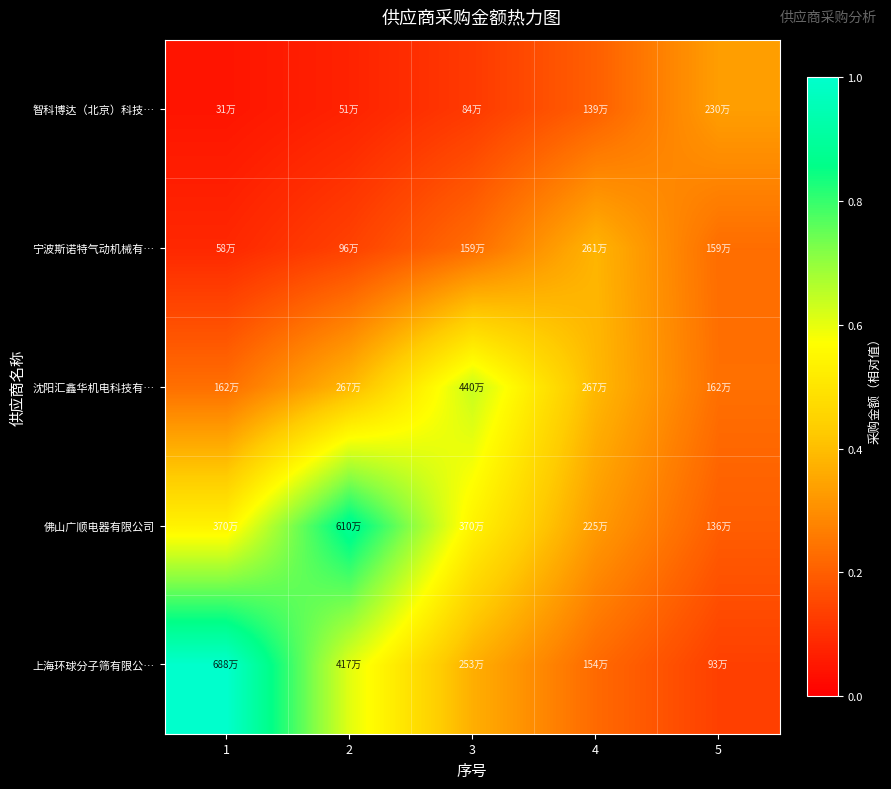

Reading left to right, list all the values displayed in this chart.

上海环球分子筛有限公…: 1=1.0	2=0.6	3=0.4	4=0.2	5=0.1
佛山广顺电器有限公司: 1=0.5	2=0.9	3=0.5	4=0.3	5=0.2
沈阳汇鑫华机电科技有…: 1=0.2	2=0.4	3=0.6	4=0.4	5=0.2
宁波斯诺特气动机械有…: 1=0.1	2=0.1	3=0.2	4=0.4	5=0.2
智科博达（北京）科技…: 1=0.0	2=0.1	3=0.1	4=0.2	5=0.3